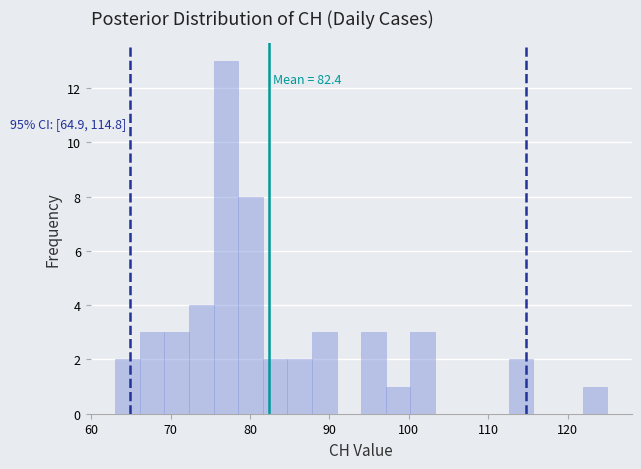

Read against the x-axis, roughly where is the centre of the tallest bar?

77